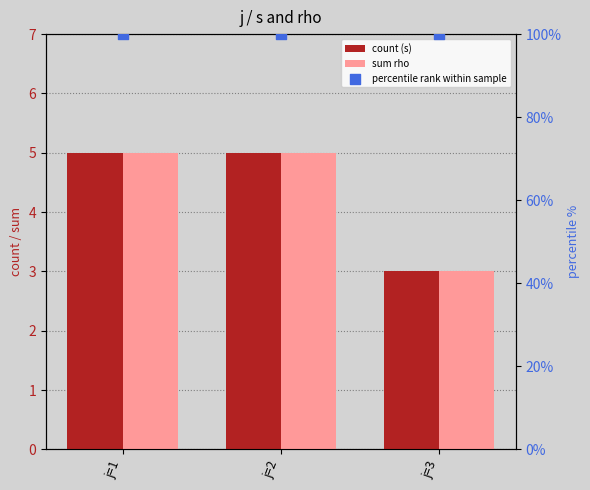

At how many categories does at least one series exceed 45?

3